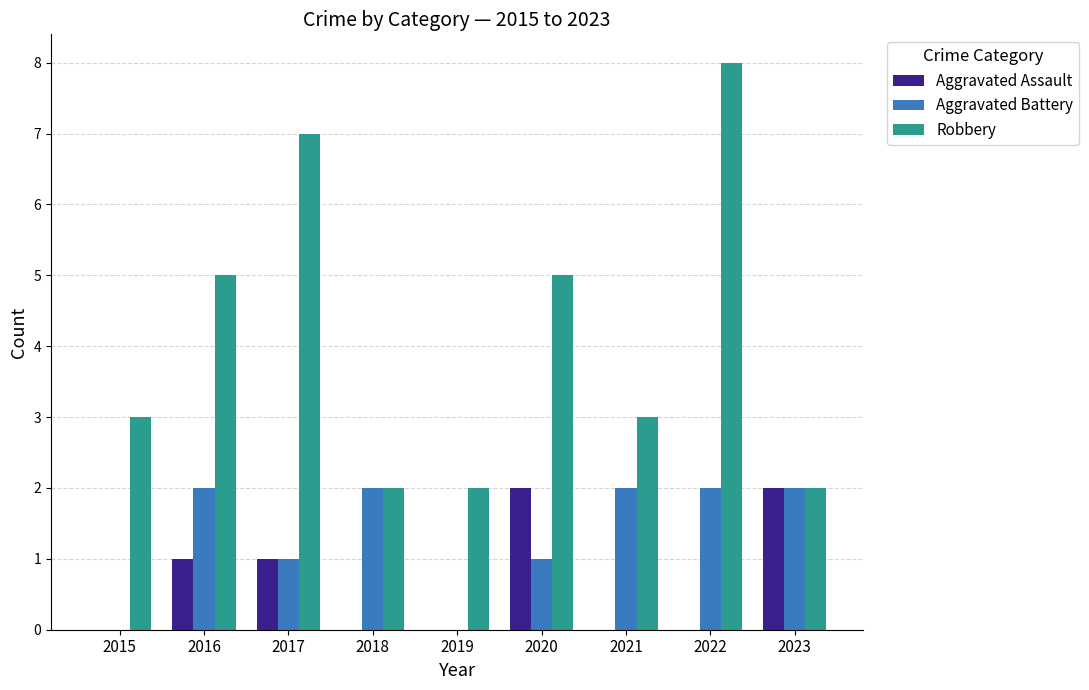

Are the bars grouped side by side (vs. stacked)?

Yes